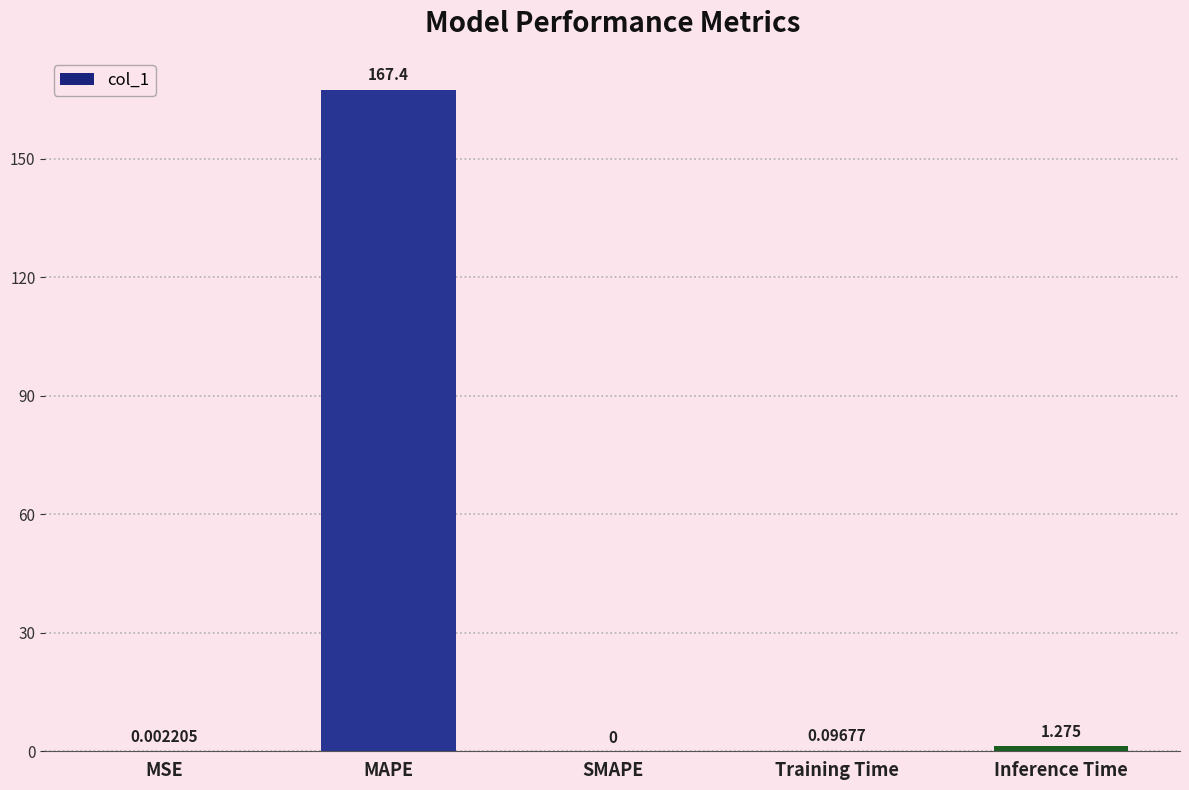

Where is the data nearest to the value 83?

Inference Time